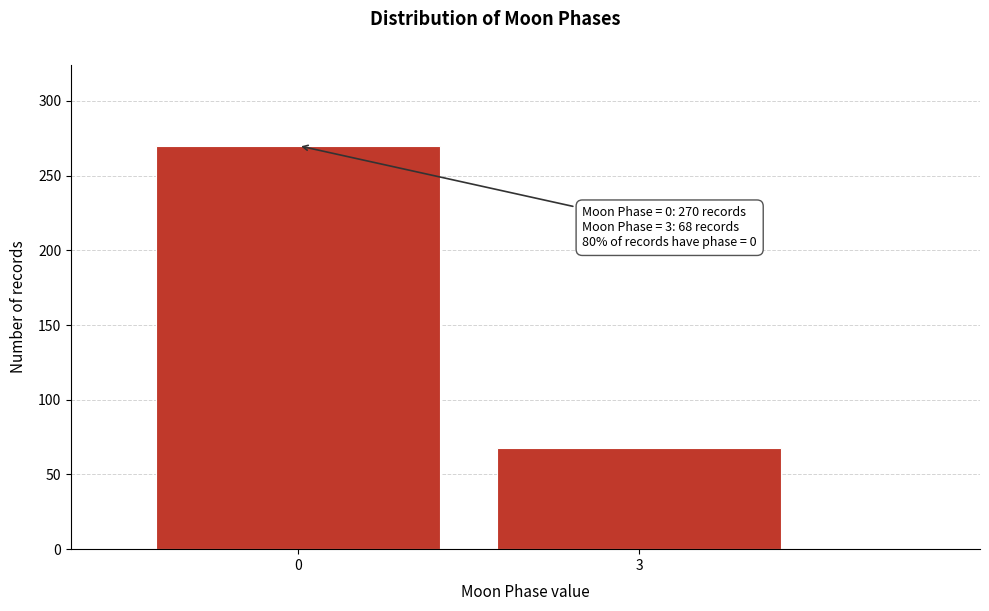

Reading left to right, transcribe all the data shown in this chart.

0=270	3=68